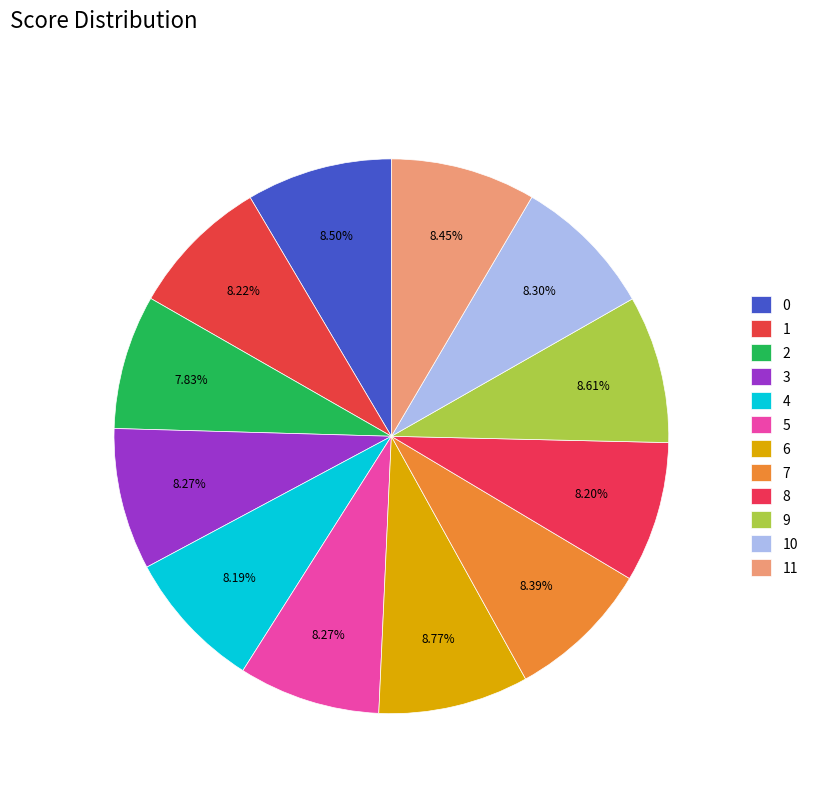

To the nearest percent, what is the average slice percentage?

8%